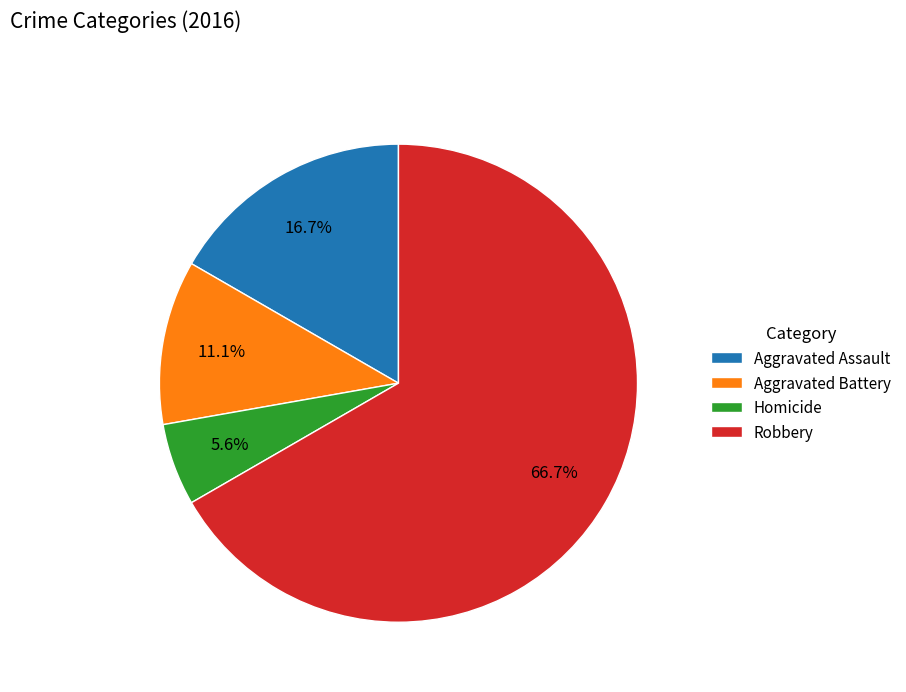

Which slice represents more than half of the pie?

Robbery